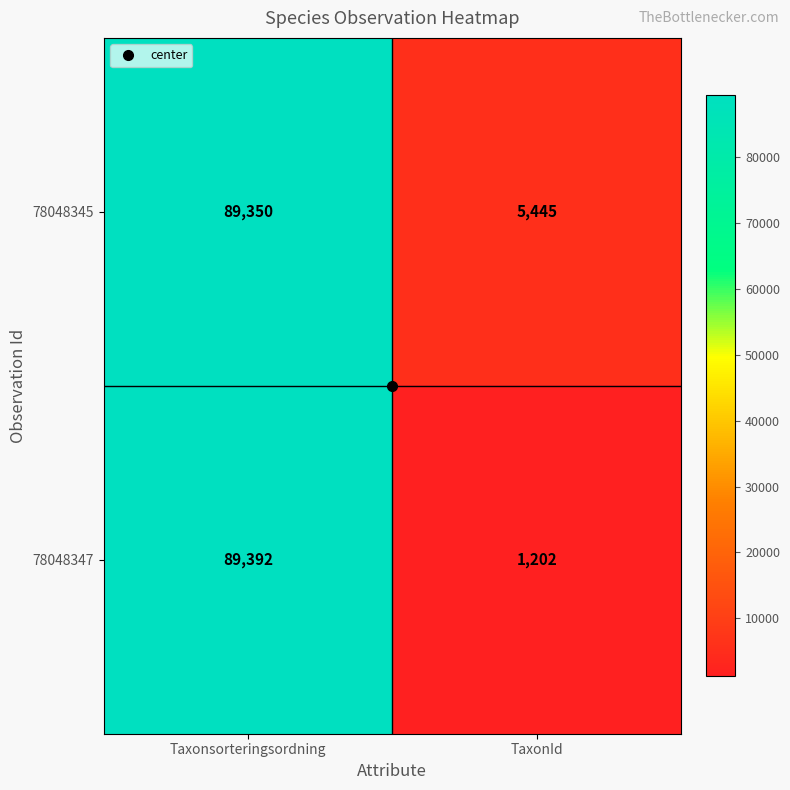

The value of 78048347 at Taxonsorteringsordning is 136168. True or false?

False